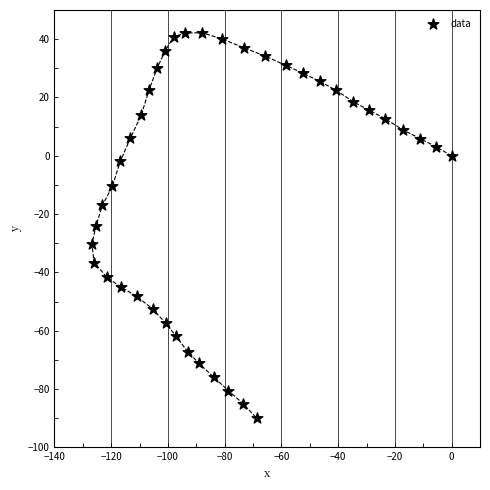

What is the range of Y values (max minus min)?

132.2